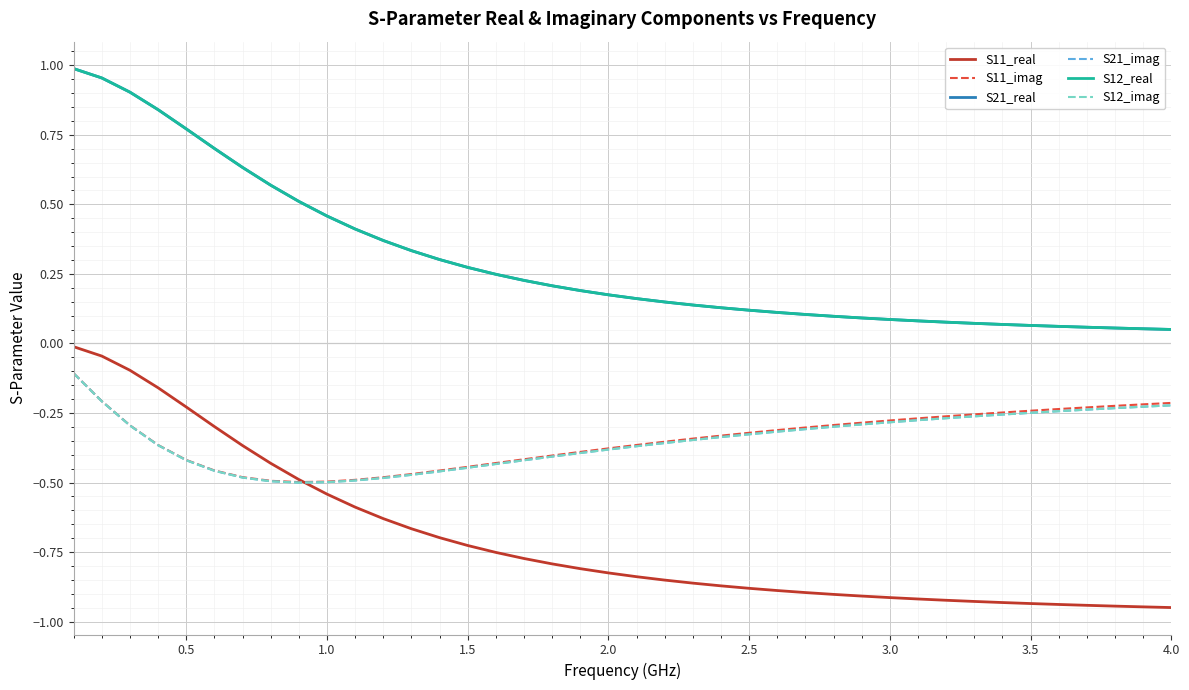

Does the chart have visible grid lines?

Yes